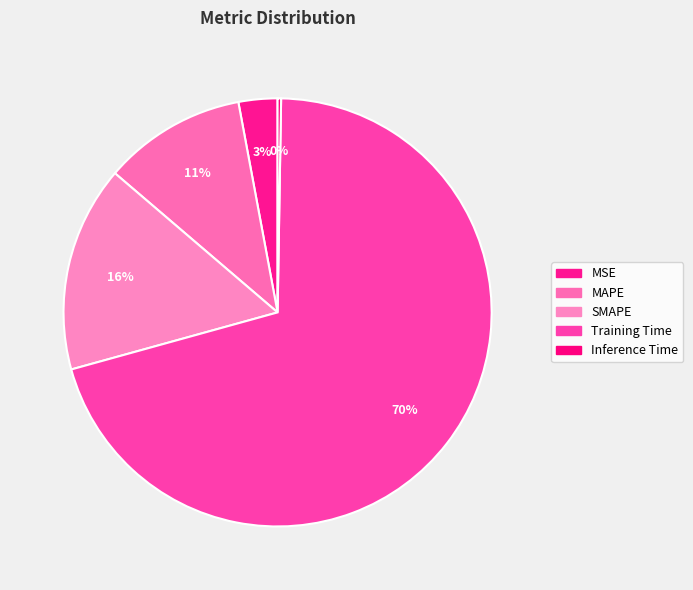

Which category has the smallest portion of the pie?

Inference Time